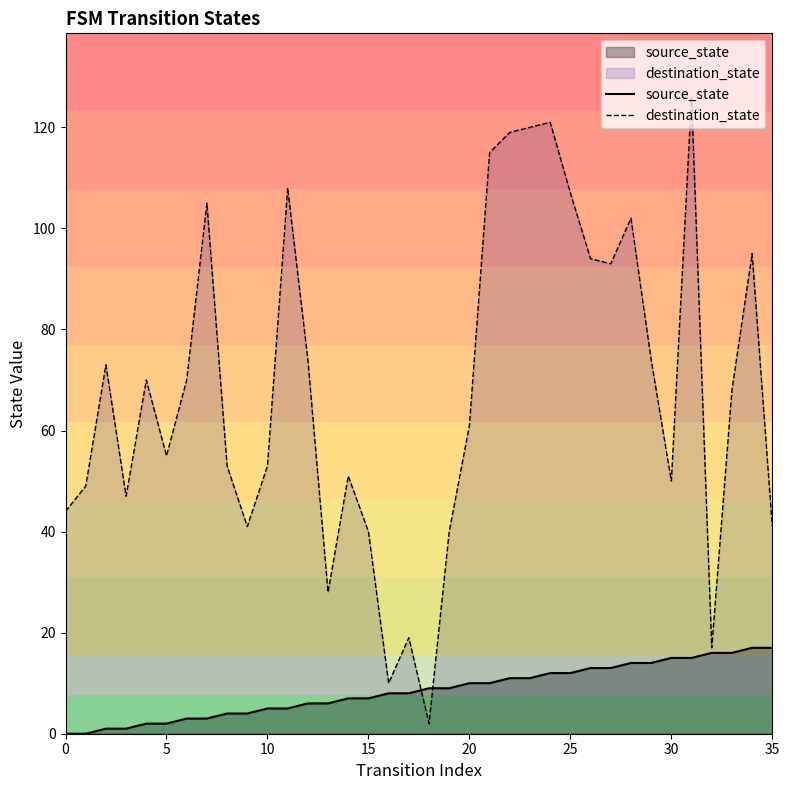

Which series reaches the maximum Y coordinate?

destination_state